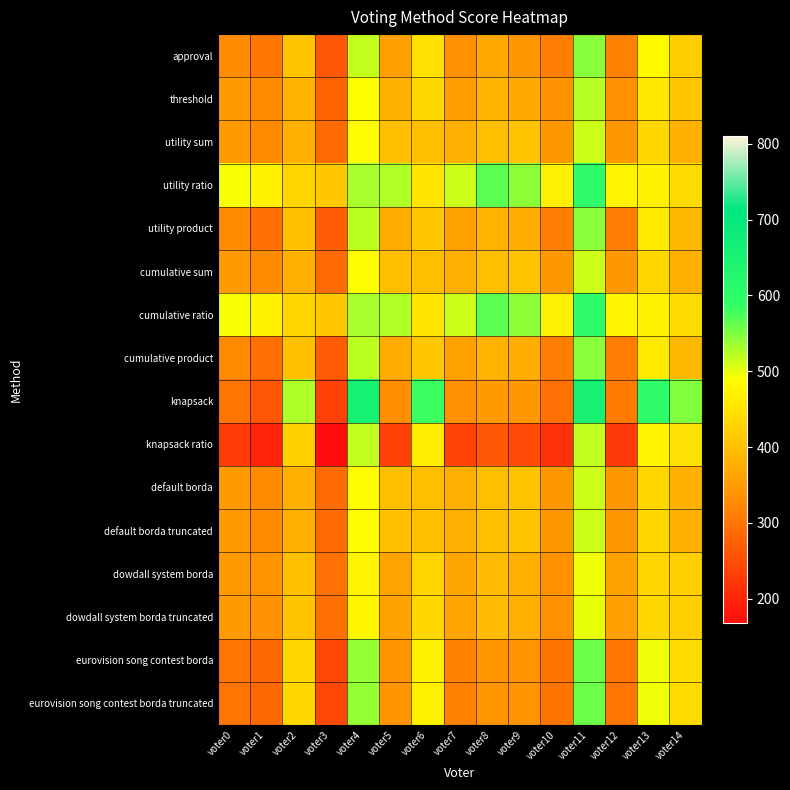

What is the maximum value shown in the chart?

655